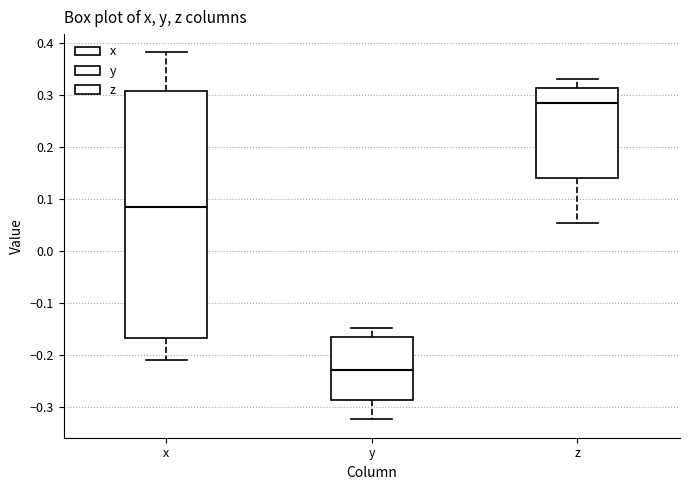

Which box is the tallest, from its lower edge to its upper edge?

x